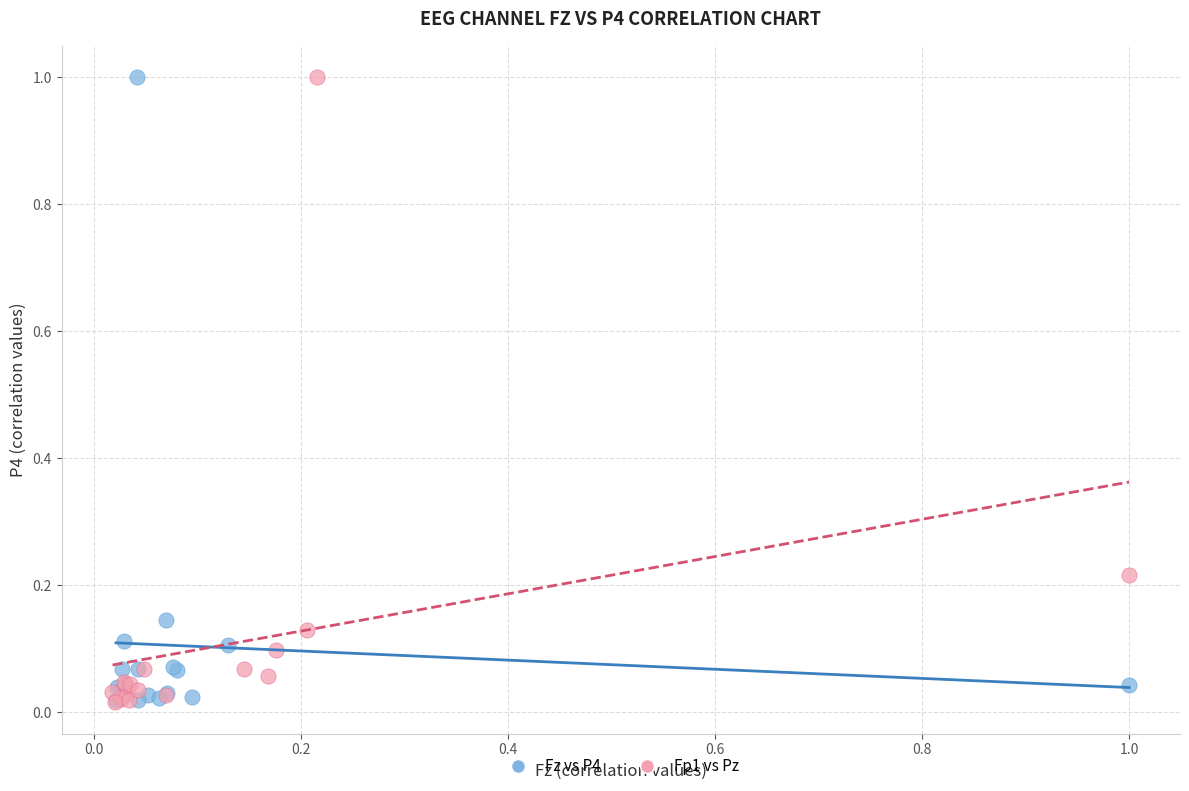

What are all the series names shown in the legend?

Fz vs P4, Fp1 vs Pz